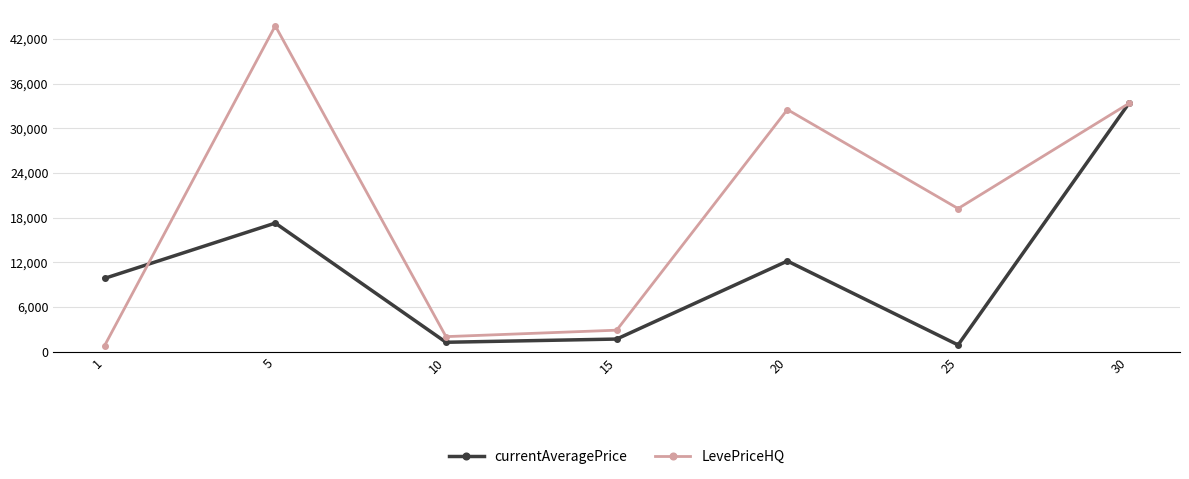

What is the approximate value of currentAveragePrice at 1?

9824.5